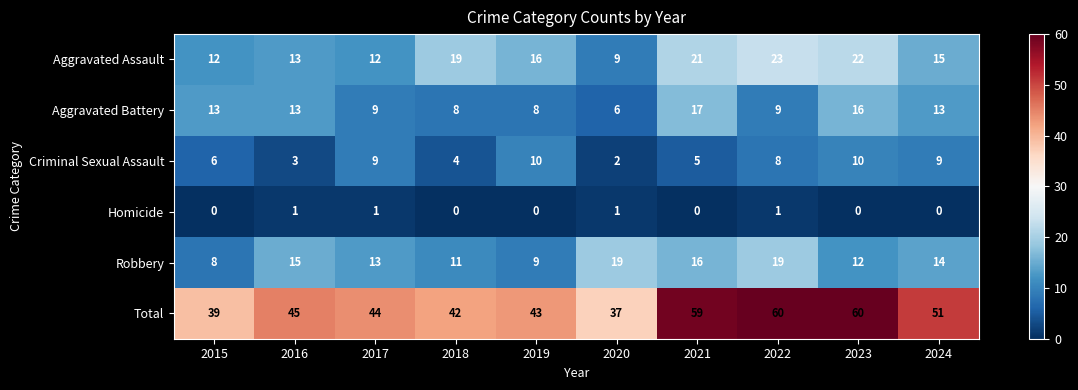

What is the total value across all series at 2024?

102